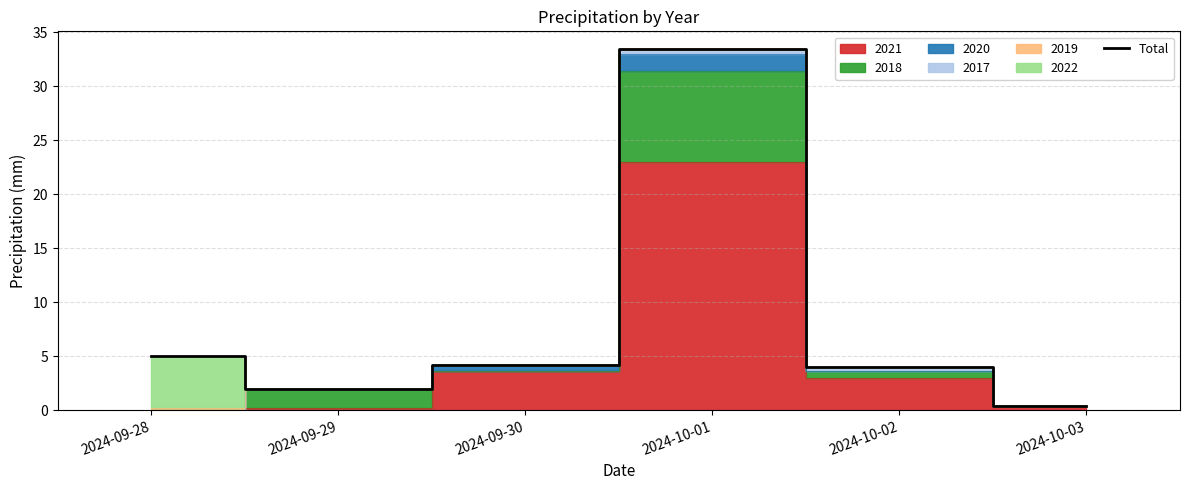

Reading left to right, extract all data points from this chart.

5.0	2.0	4.2	33.4	4.0	0.4